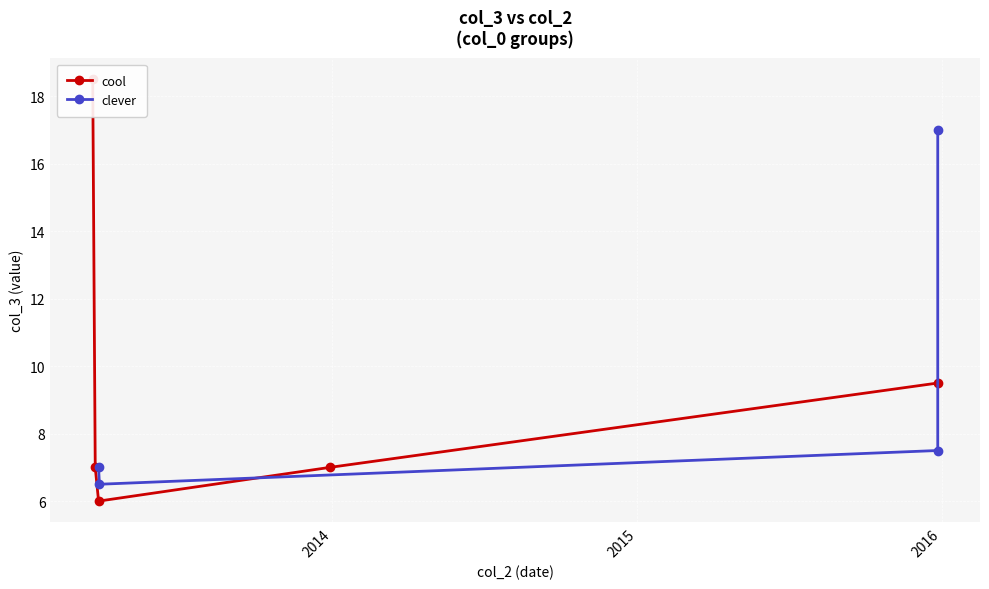

What is the difference between the maximum and minimum values?

10.5